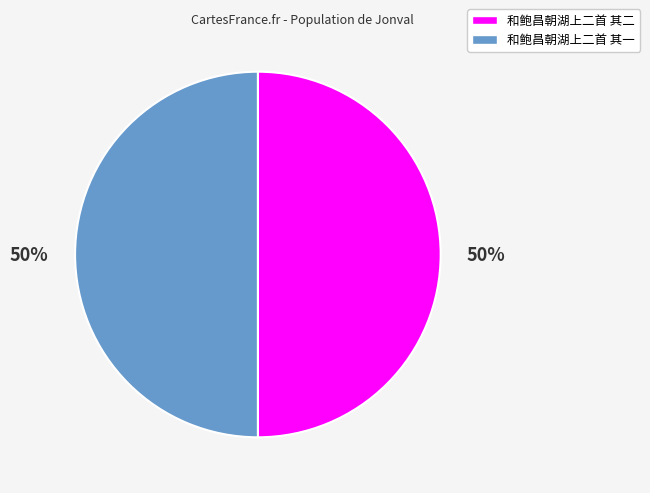

To the nearest percent, what is the average slice percentage?

50%